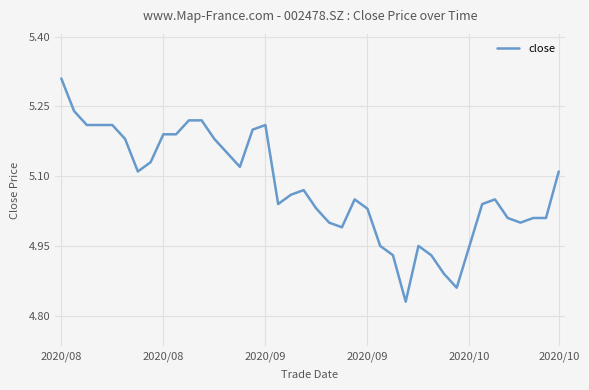

What is the difference between the maximum and minimum values?

0.5